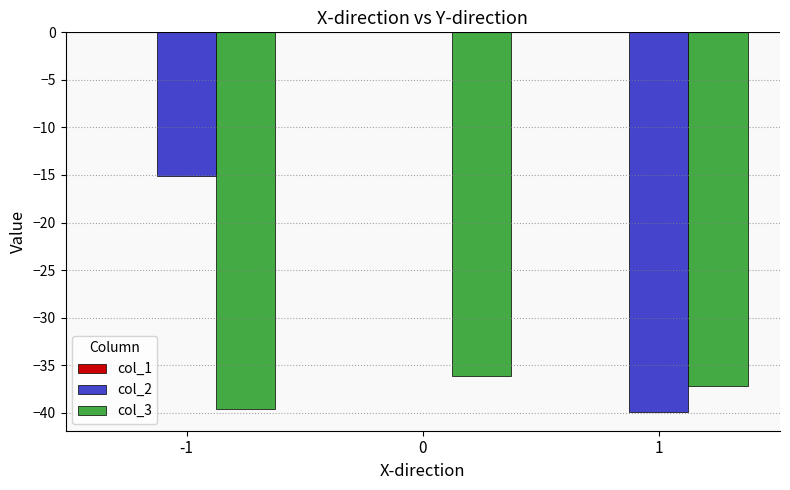

What is the sum of all col_3 values?

-112.9